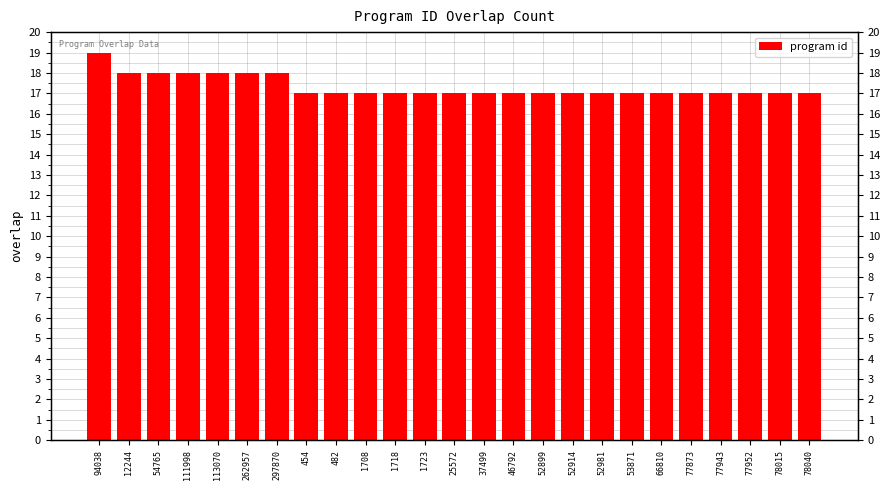

Reading left to right, what are all the values shown in this chart?

19	18	18	18	18	18	18	17	17	17	17	17	17	17	17	17	17	17	17	17	17	17	17	17	17